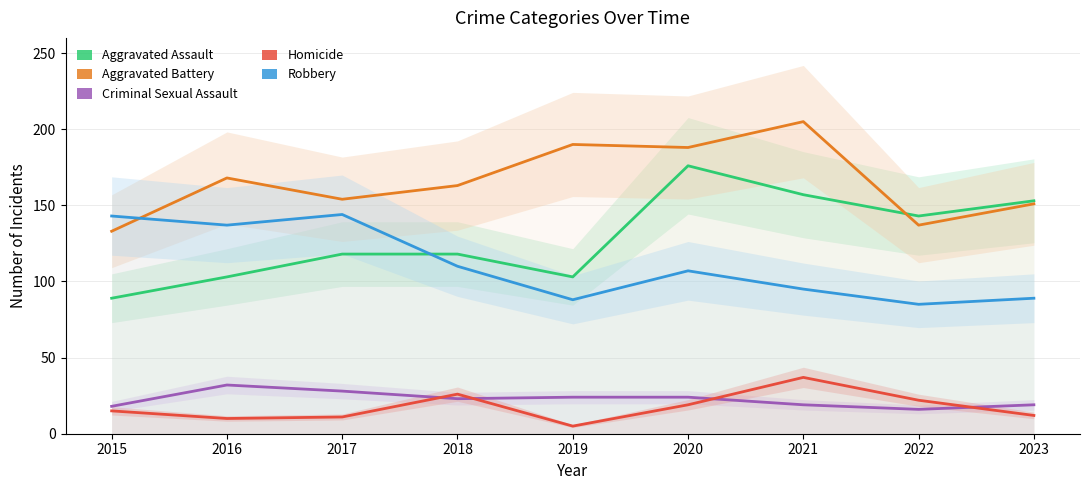

True or false: Aggravated Assault and Homicide cross at least once.

False